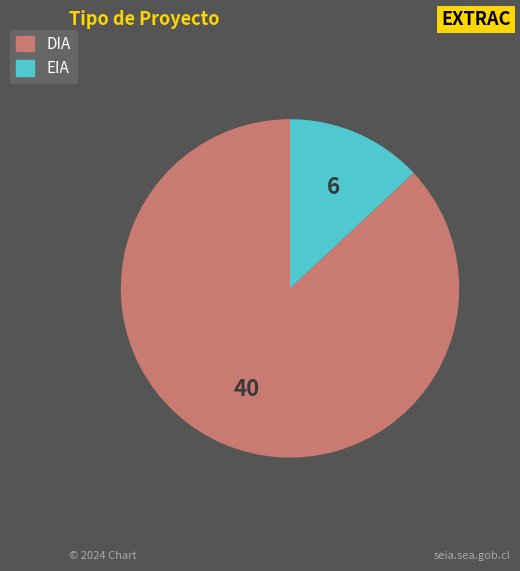

Which category has the biggest portion of the pie?

DIA